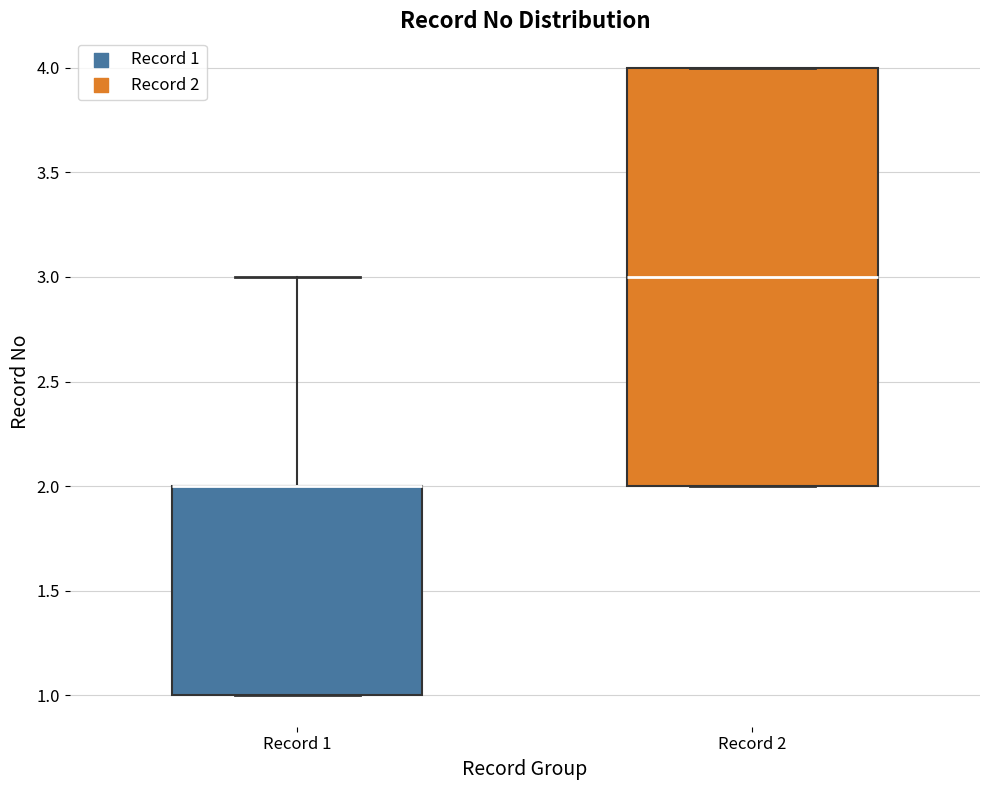

Reading left to right, transcribe this box plot: for each box, give where its median line is, the range the box spans, and where its two whiskers end, as read against the y-axis. The values are not printed on the chart, so give them approximately, as read against the axis.

Record 1: median 2 (drawn on the box's upper edge), box 1 to 2, whiskers 1 to 3
Record 2: median 3, box 2 to 4, whiskers 2 to 4